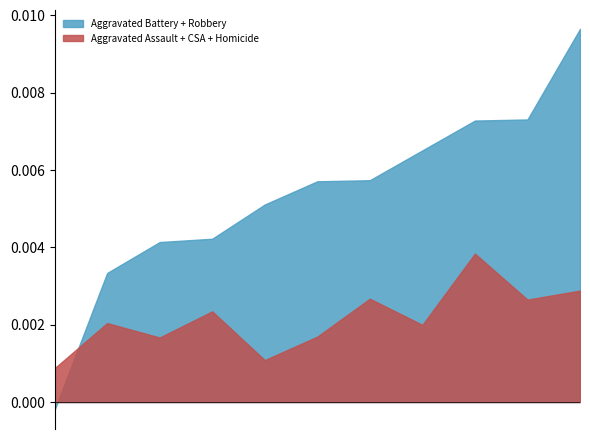

Which series has the largest total across all categories?

Aggravated Battery + Robbery